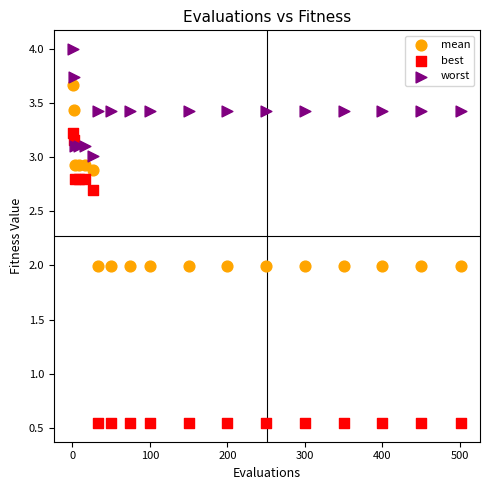

Which series contains the lowest Y value?

best